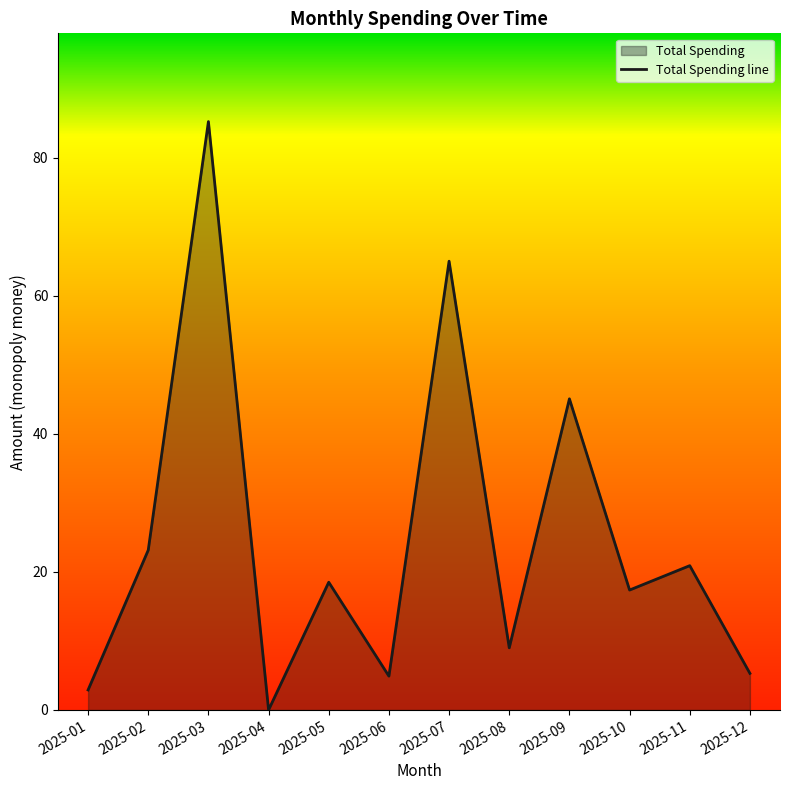

At which category does the chart reach its peak across all series?

2025-03